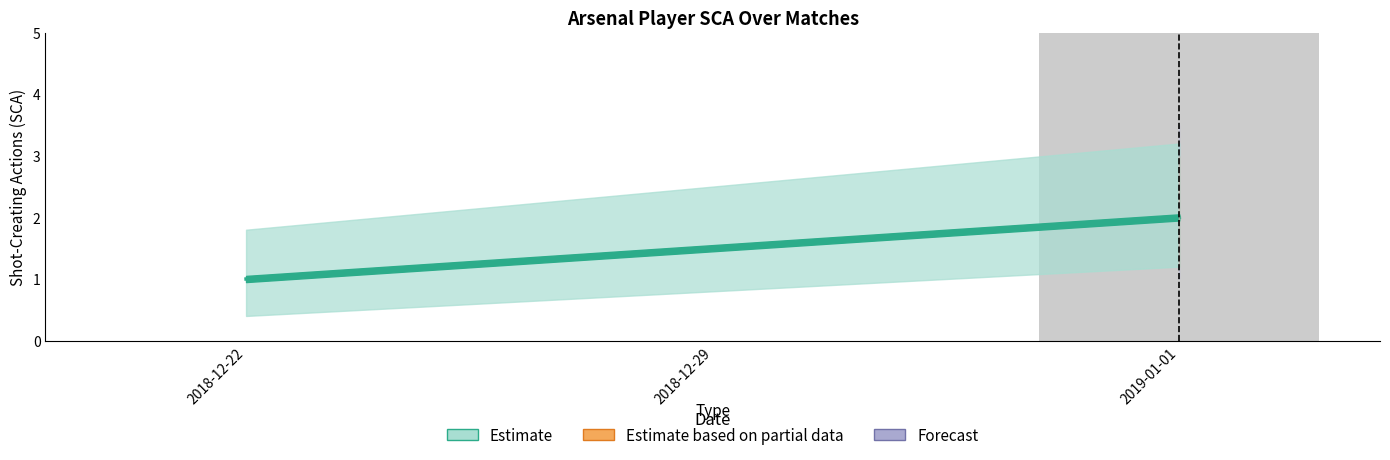

What is the label of the 3rd bar from the right?

2018-12-22